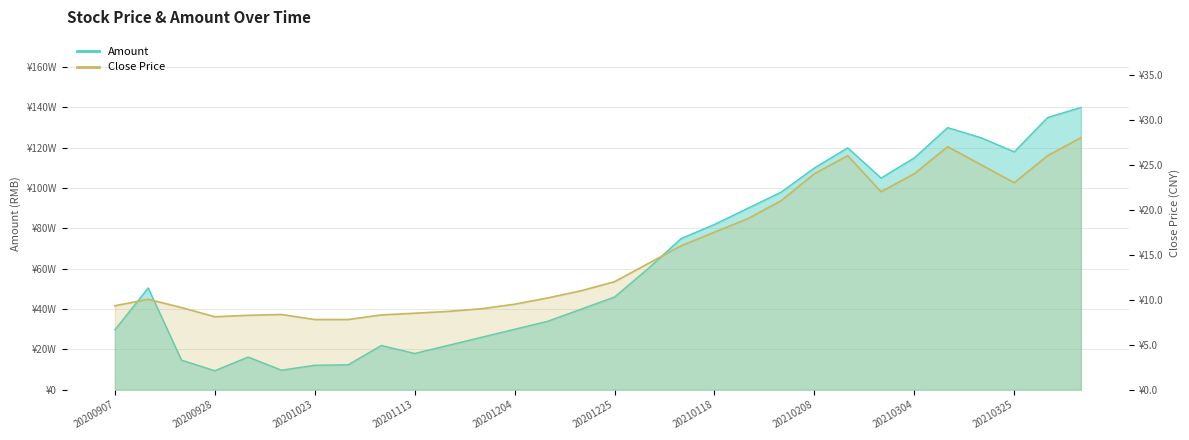

Reading left to right, extract all data points from this chart.

amount: 297528.7	504949.2	146711.4	94367.4	162346.3	97084.2	121496.5	123771.8	219557.1	180000.0	220000.0	260000.0	300000.0	340000.0	400000.0	460000.0	600000.0	750000.0	820000.0	900000.0	980000.0	1100000.0	1200000.0	1050000.0	1150000.0	1300000.0	1250000.0	1180000.0	1350000.0	1400000.0
close: 9.3	10.1	9.1	8.1	8.3	8.4	7.8	7.8	8.3	8.5	8.7	9.0	9.5	10.2	11.0	12.0	14.0	16.0	17.5	19.0	21.0	24.0	26.0	22.0	24.0	27.0	25.0	23.0	26.0	28.0